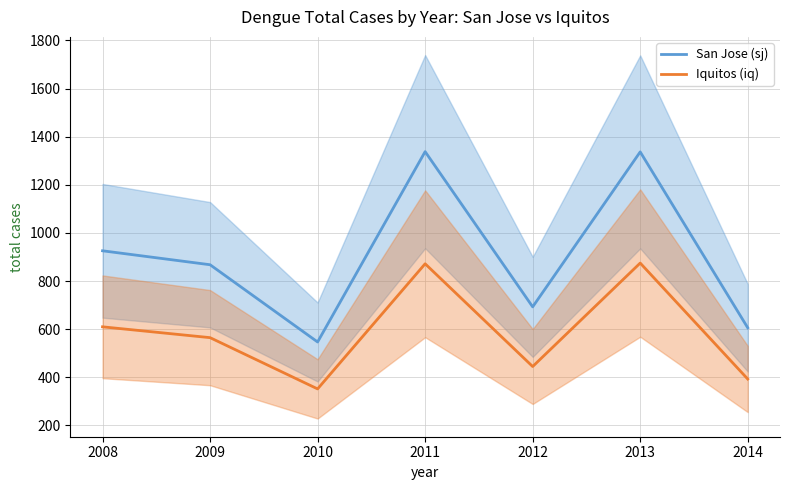

Reading left to right, list all the values displayed in this chart.

San Jose (sj): 2008=926	2009=868	2010=547	2011=1338	2012=693	2013=1337	2014=606
Iquitos (iq): 2008=610	2009=565	2010=352	2011=872	2012=445	2013=875	2014=393